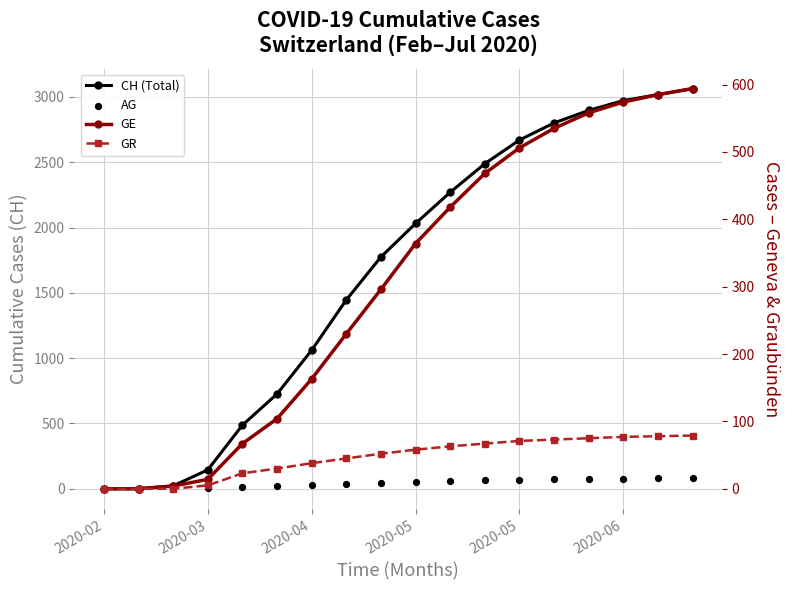

At how many categories does at least one series exceed 419?

14